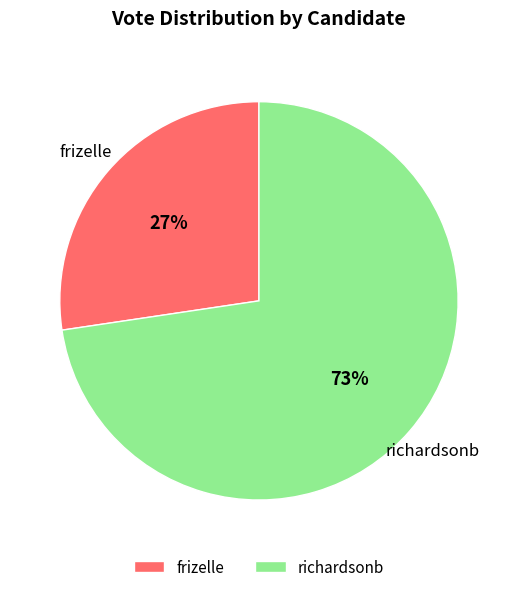

How many slices are in this pie chart?

2